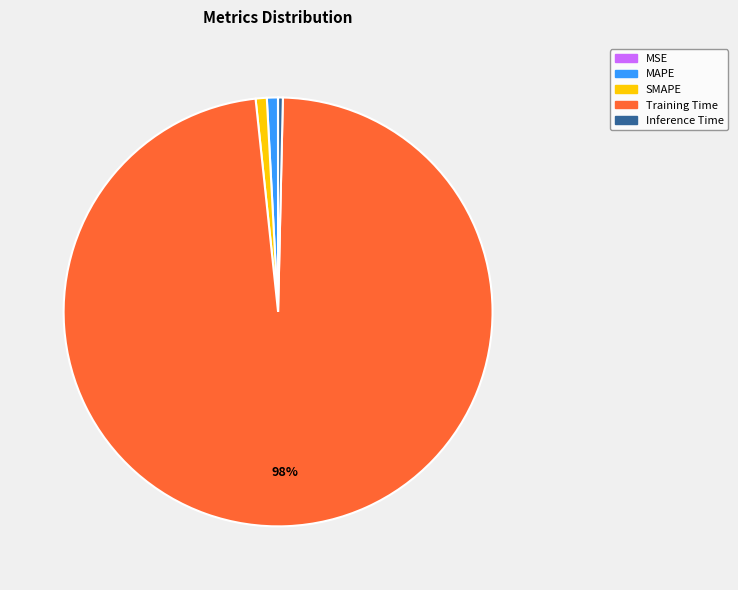

Which slice is the largest?

Training Time